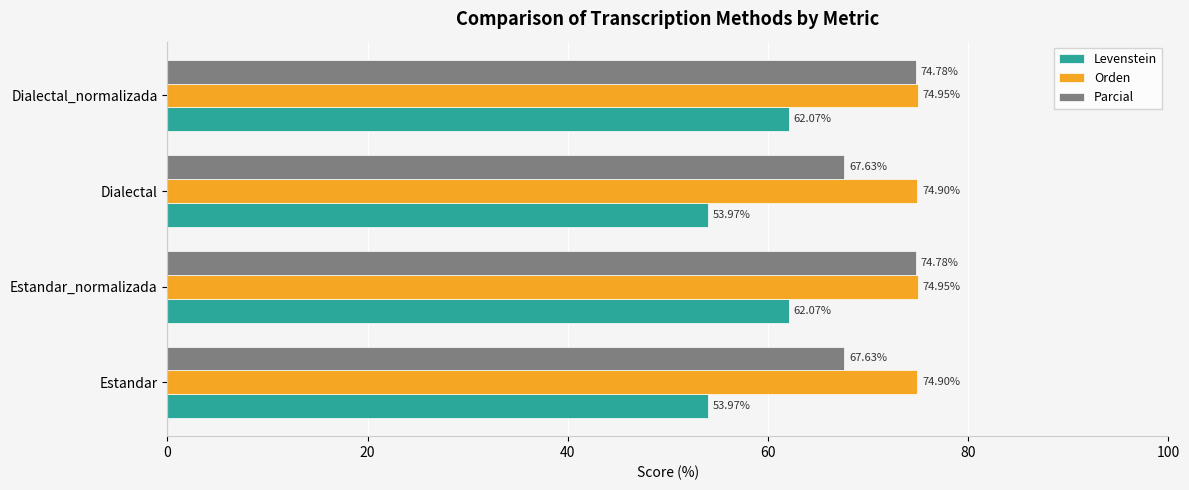

List the series in order of their overall mean, lowest first.

Levenstein, Parcial, Orden